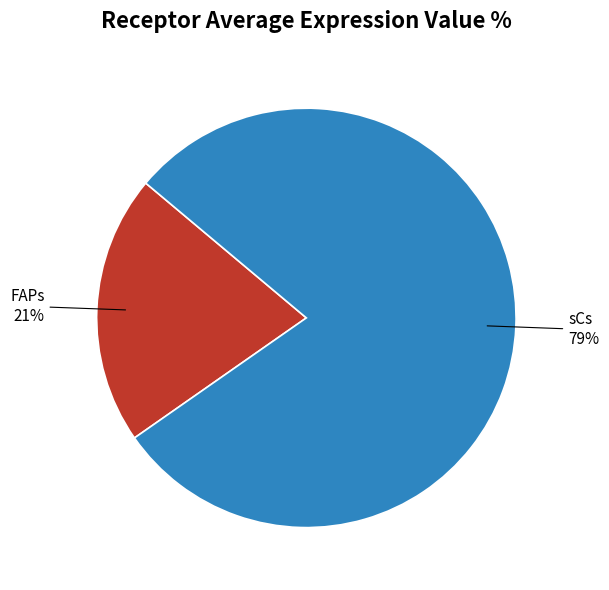

To the nearest percent, what is the average slice percentage?

50%